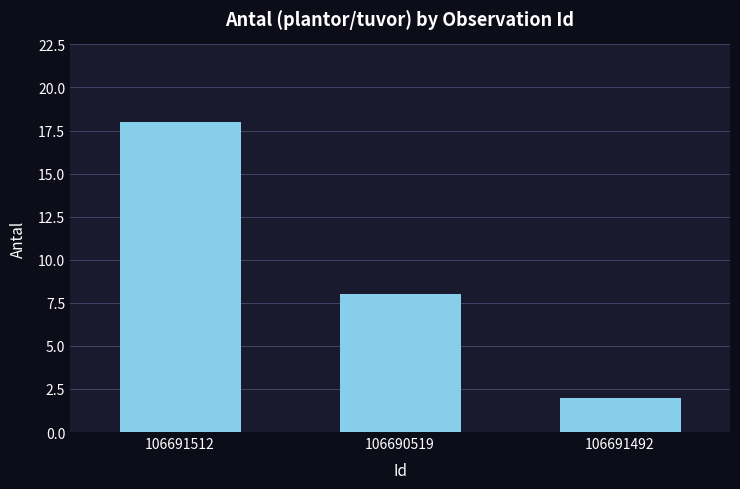

Approximately how many times larger is the value at 106690519 compared to 106691492?

4.0